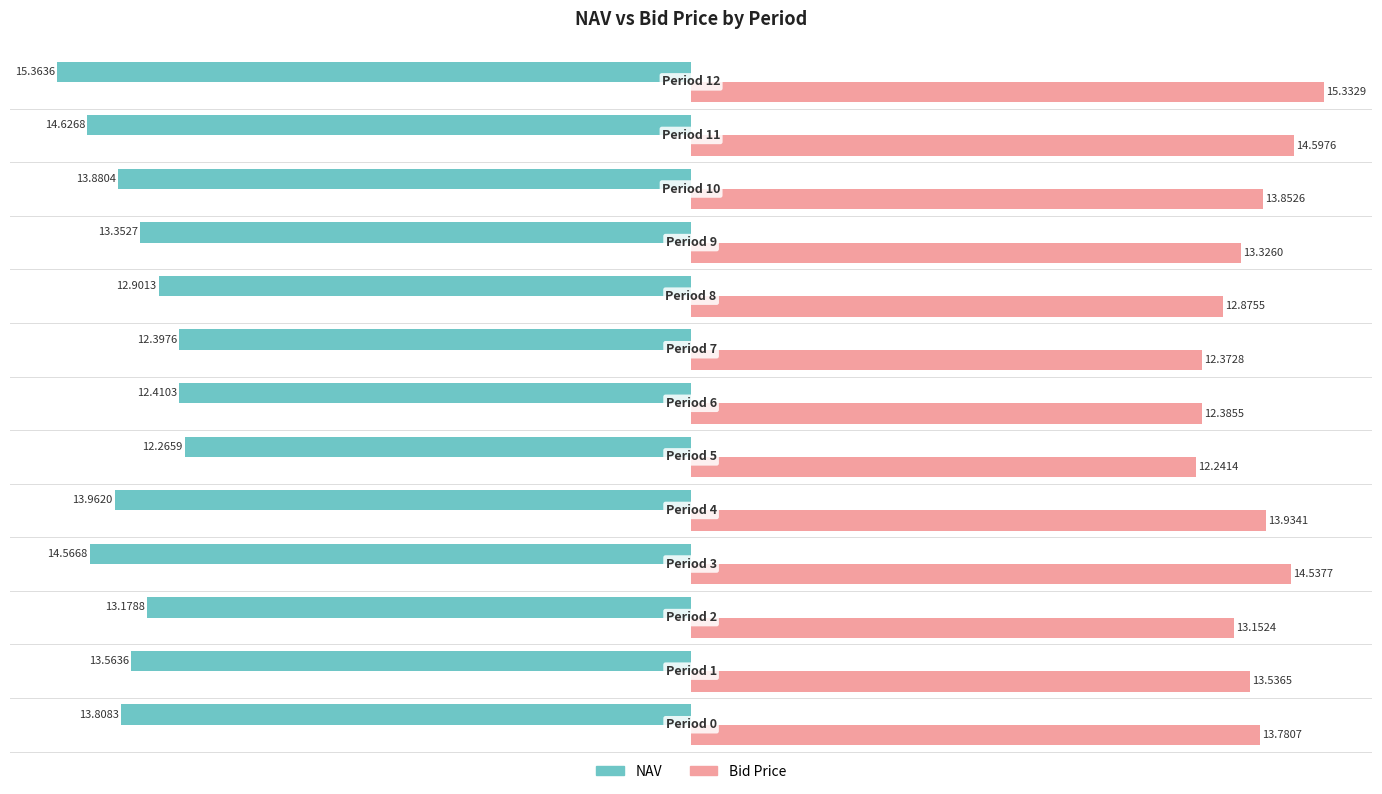

Rank the series by their average value, from lowest to highest.

NAV, Bid Price